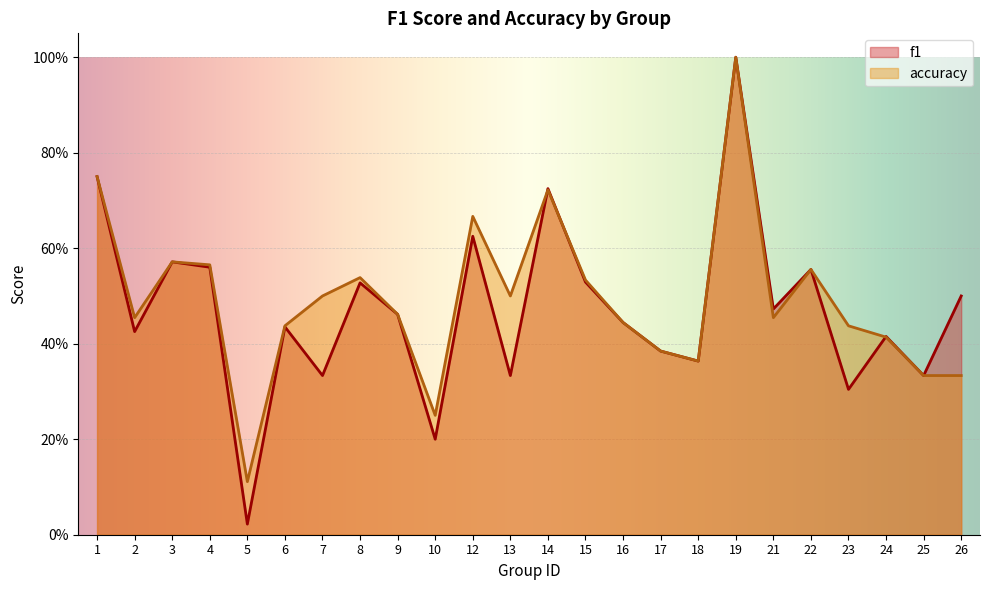

Does the chart display data point markers on the line(s)?

No